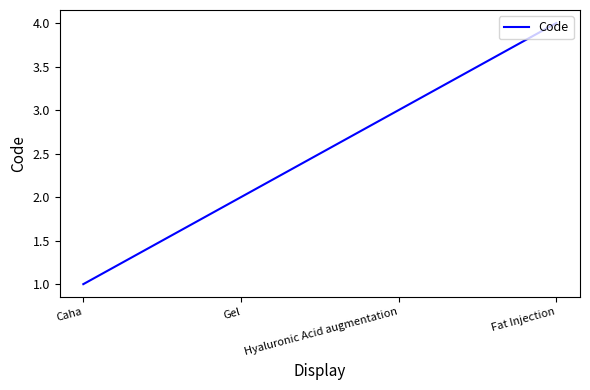

Count the number of data series in this chart.

1